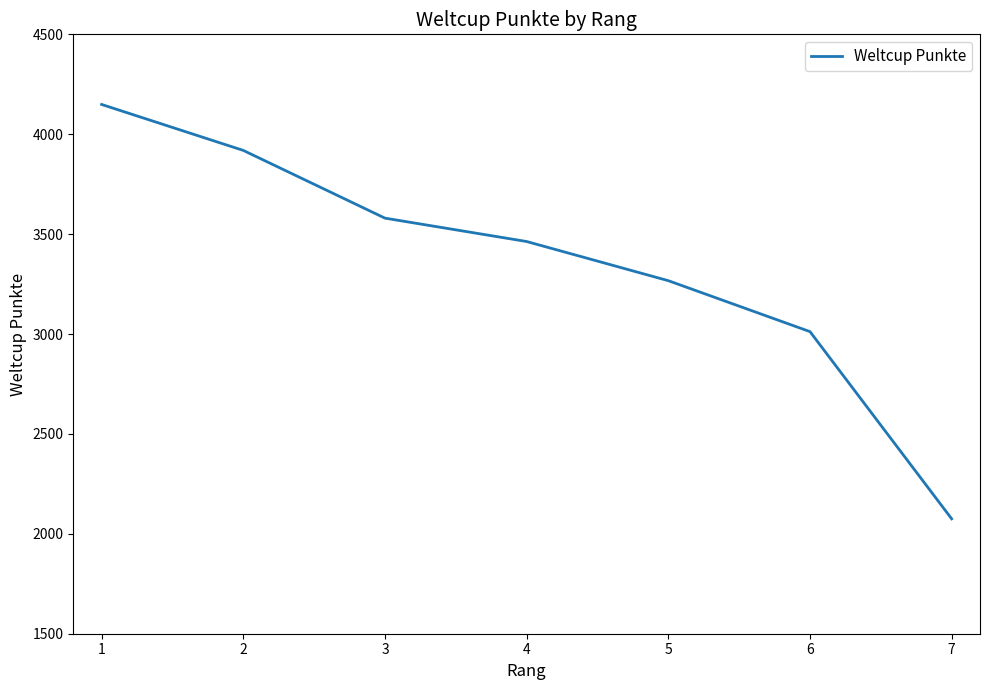

What is the difference between the maximum and minimum values?

2074